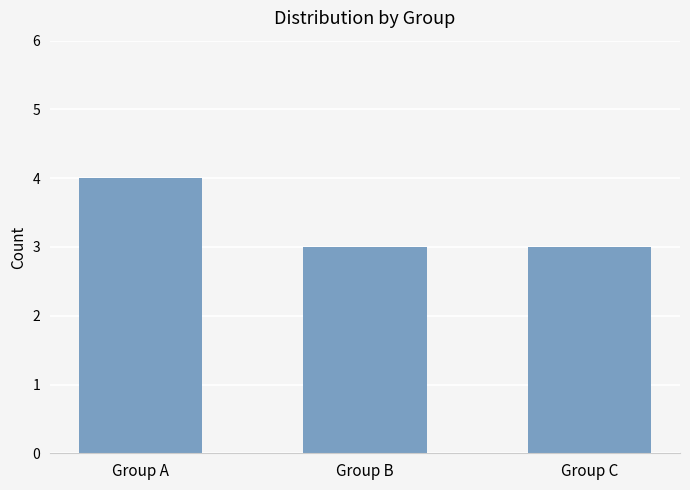

What value does the data have at Group B?

3